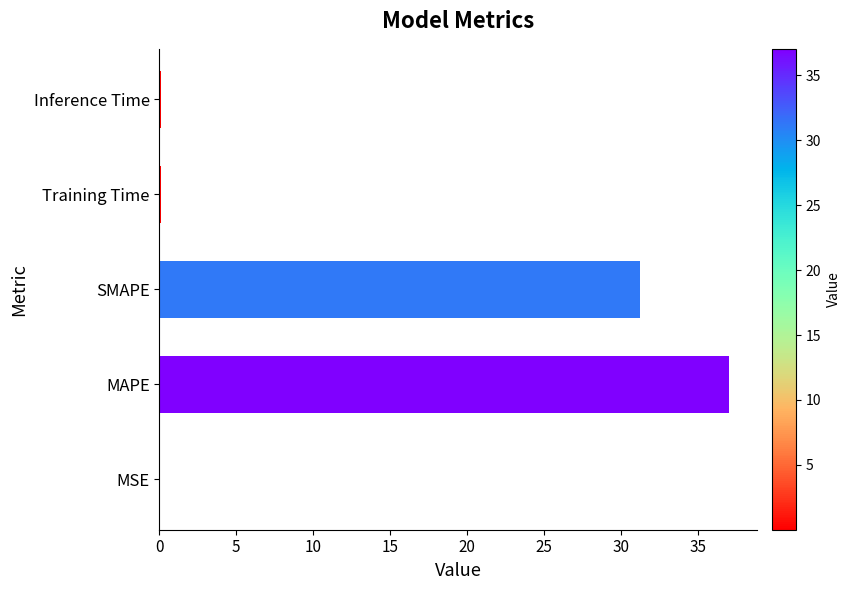

What is the sum of all values?

68.5